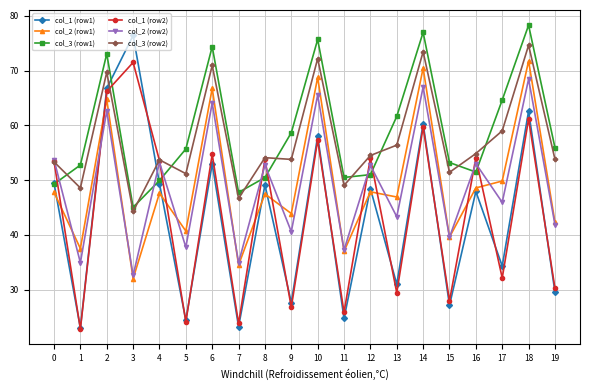

Which series has the largest total across all categories?

col_3 (row1)